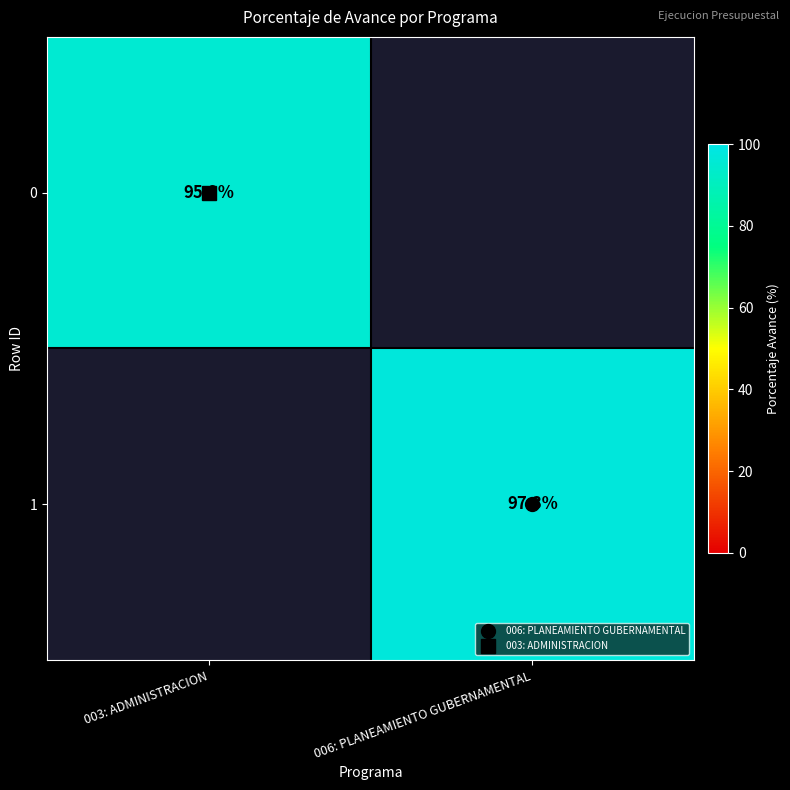

Count the number of data series in this chart.

2